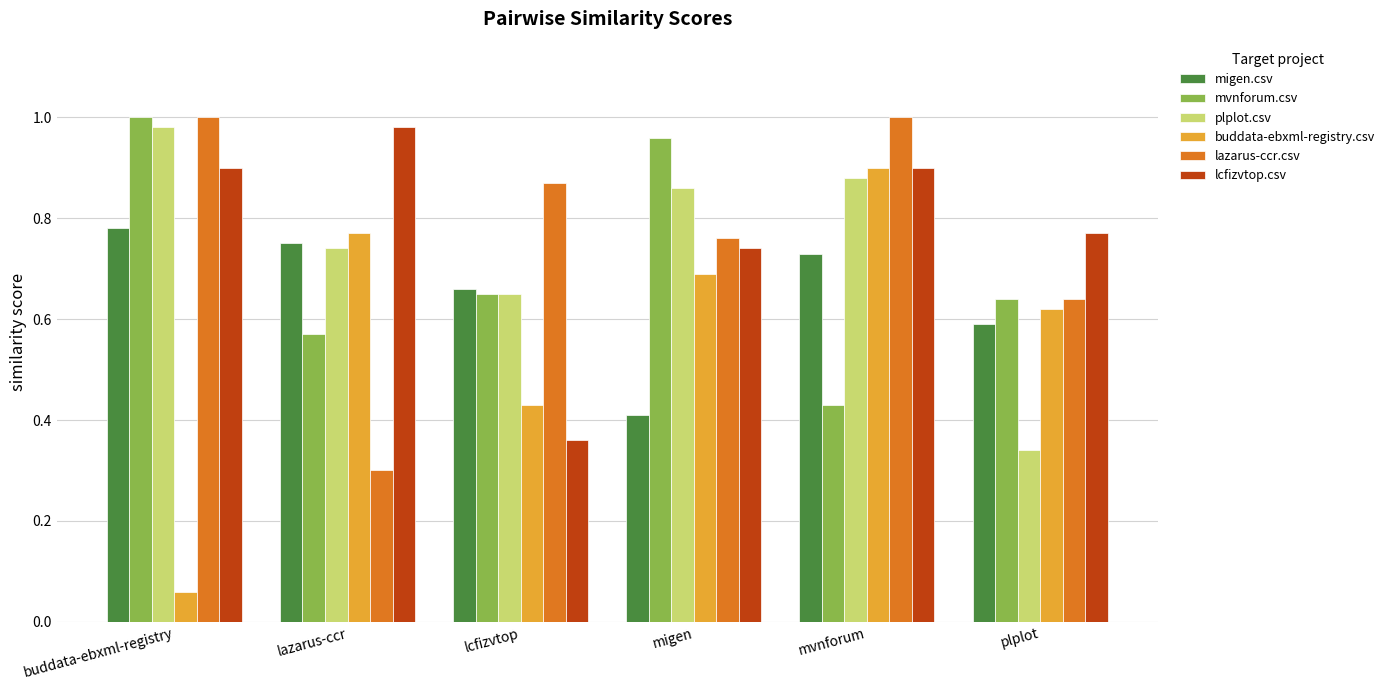

Which series has the widest spread of values?

buddata-ebxml-registry.csv